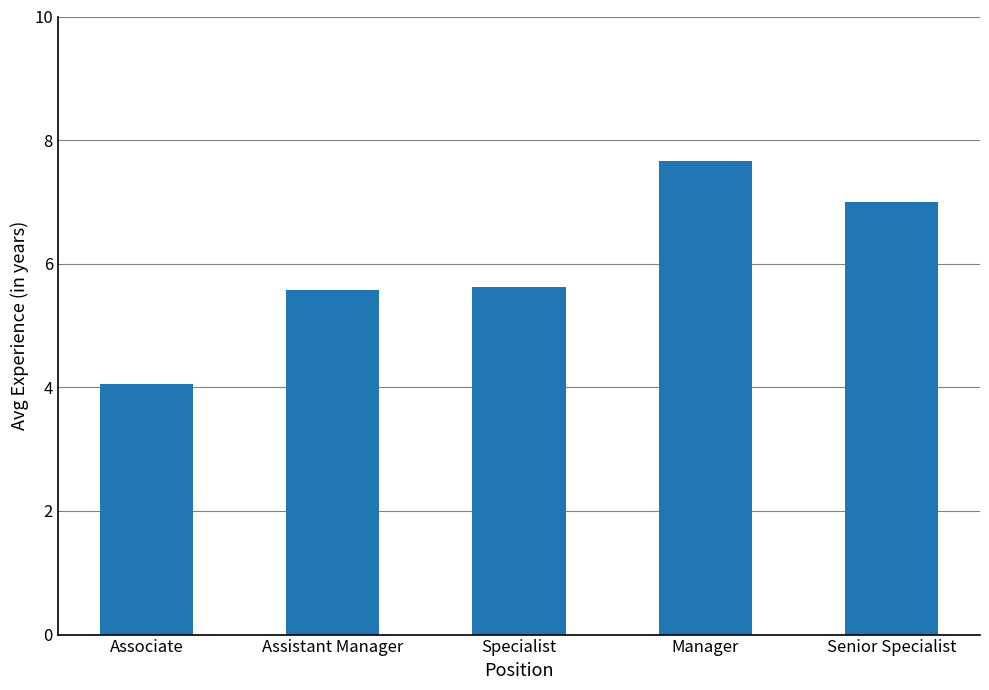

Is it true that the value at Associate is 4.1?

True